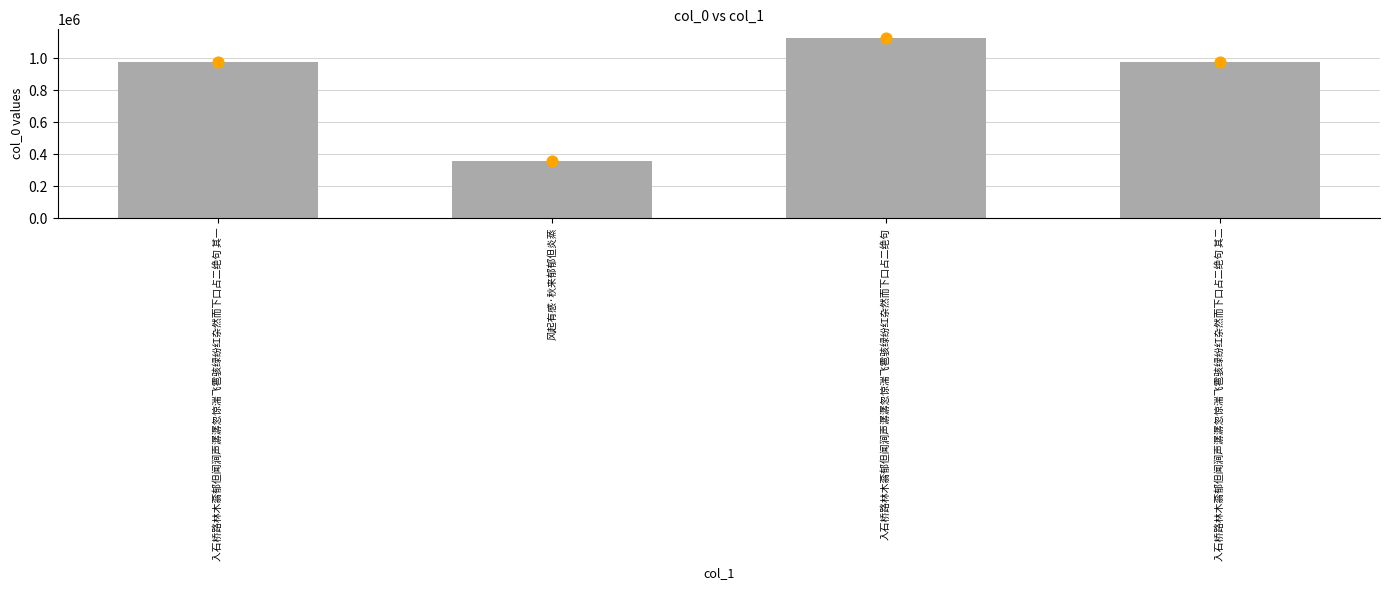

What is the change in value from 入石桥路林木蓊郁但闻涧声潺潺忽惊湍飞雹骇绿纷红杂然而下口占二绝句 其一 to 入石桥路林木蓊郁但闻涧声潺潺忽惊湍飞雹骇绿纷红杂然而下口占二绝句 其二?

-1